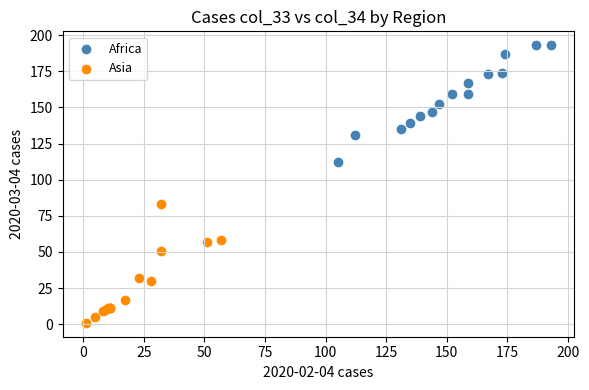

Which series reaches the minimum Y coordinate?

Asia